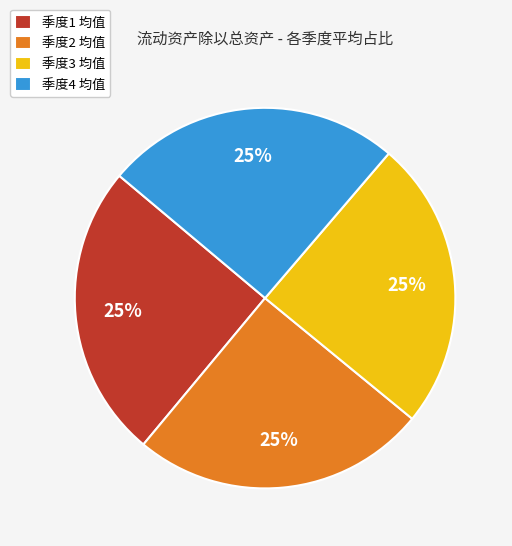

Does any single category account for the majority?

No